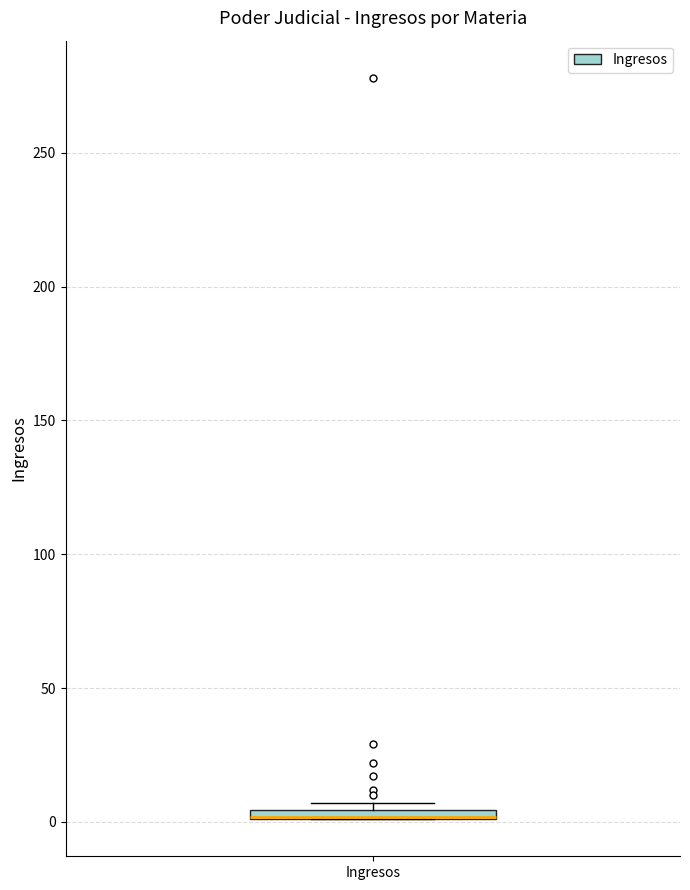

Where is the lower edge of the box for Ingresos on the y-axis? The values are not printed on the chart, so give them approximately, as read against the axis.

0